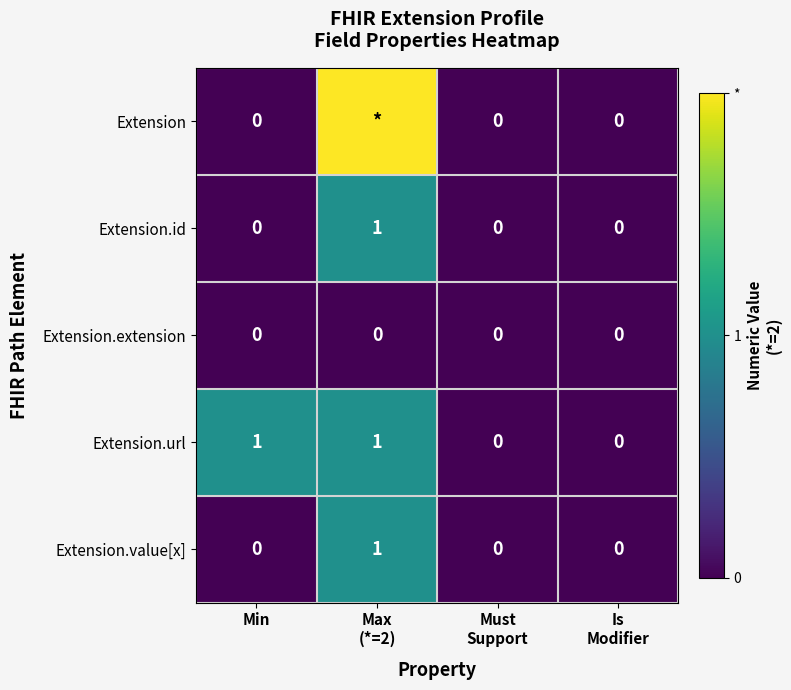

Is it true that Extension.value[x] equals 0 at Min?

True